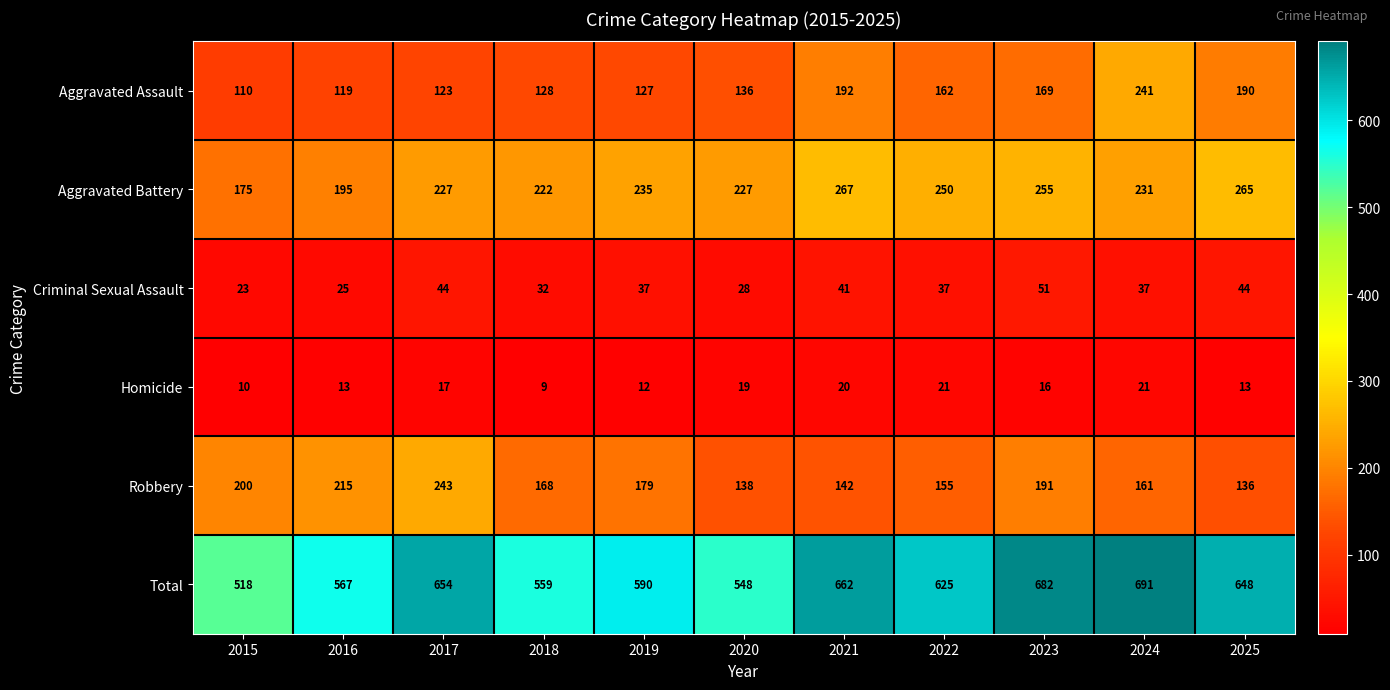

What is the spread (max minus min) of values at 2024?

670